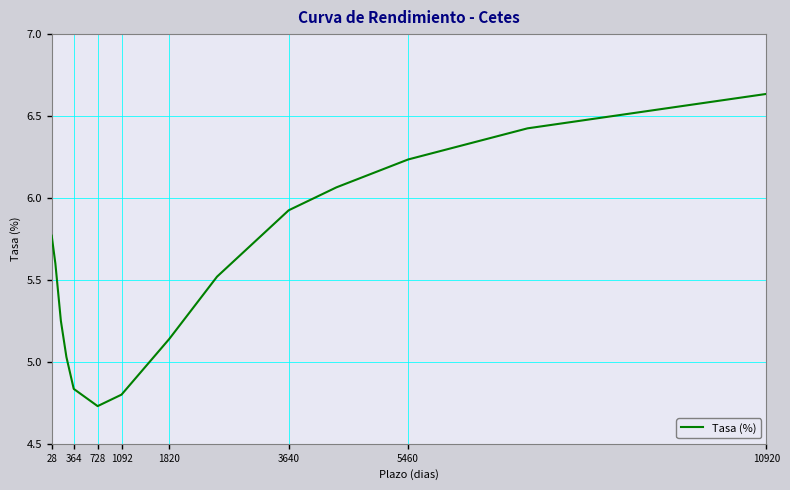

What is the difference between the maximum and minimum values?

1.9